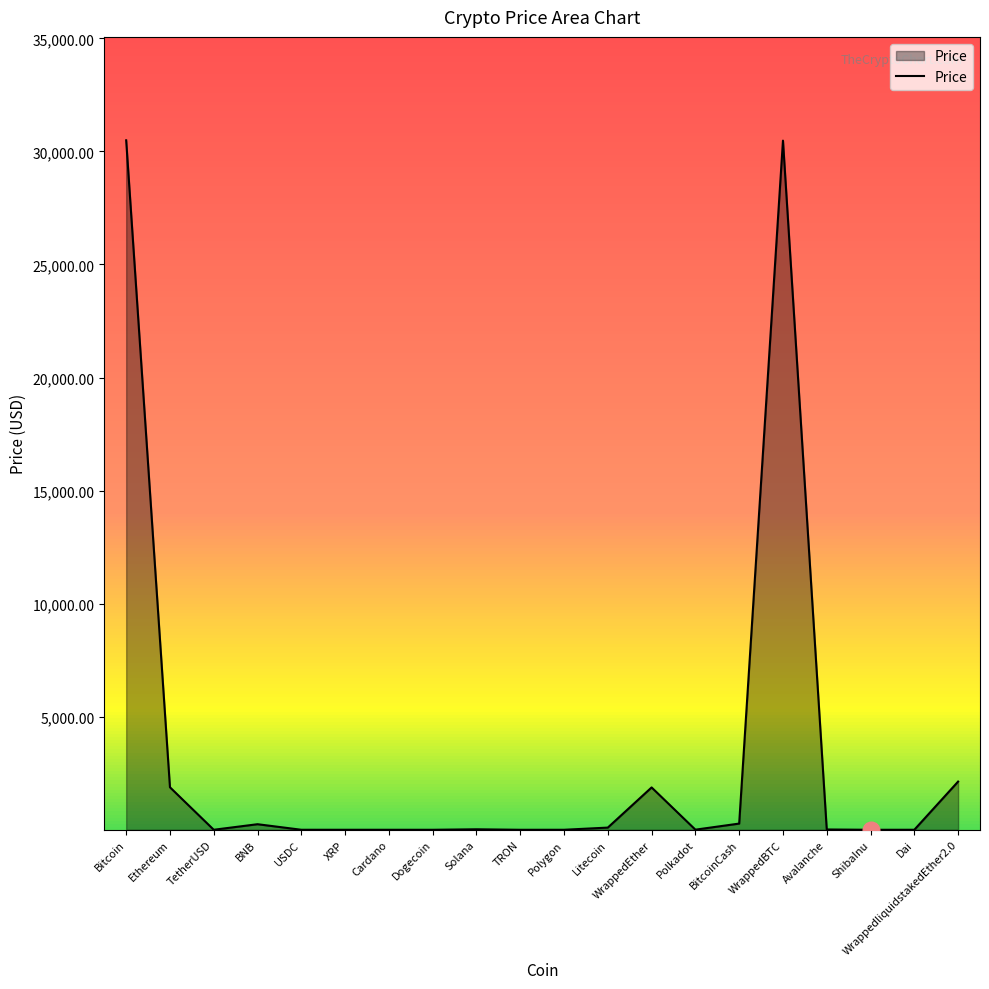

What is the change in value from Bitcoin to WrappedEther?

-28616.7